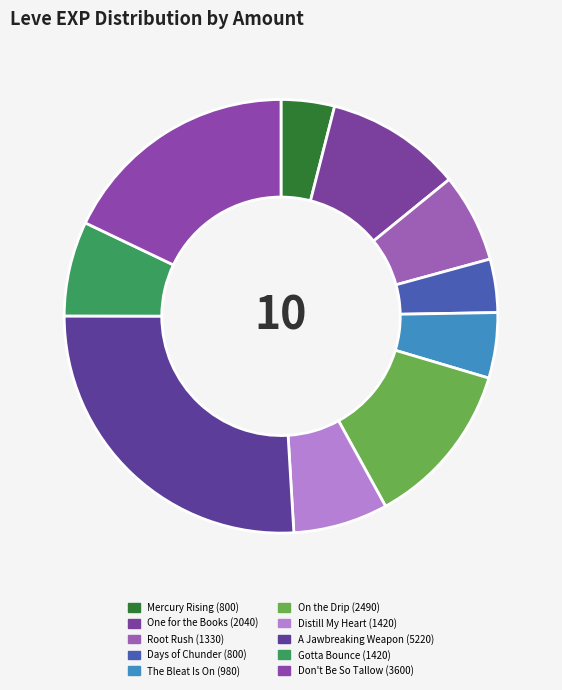

Count the number of slices in the pie.

10